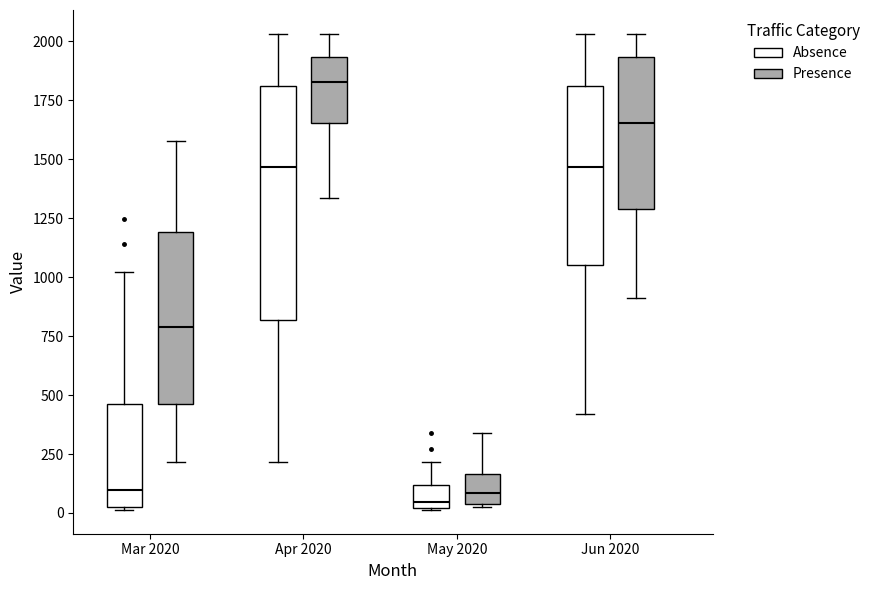

Where does the median line of the box for Apr 2020 (Presence) sit on the y-axis? The values are not printed on the chart, so give them approximately, as read against the axis.

1850